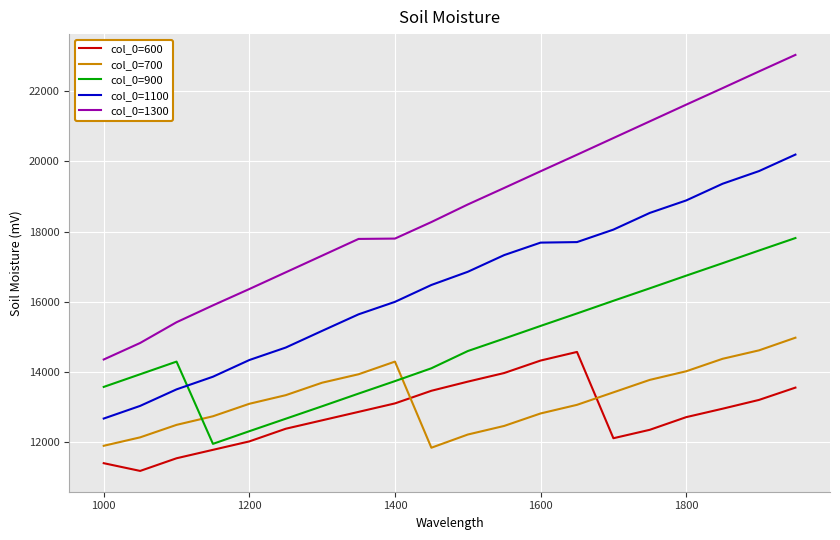

True or false: col_0=1300 and col_0=1100 intersect in this chart.

False